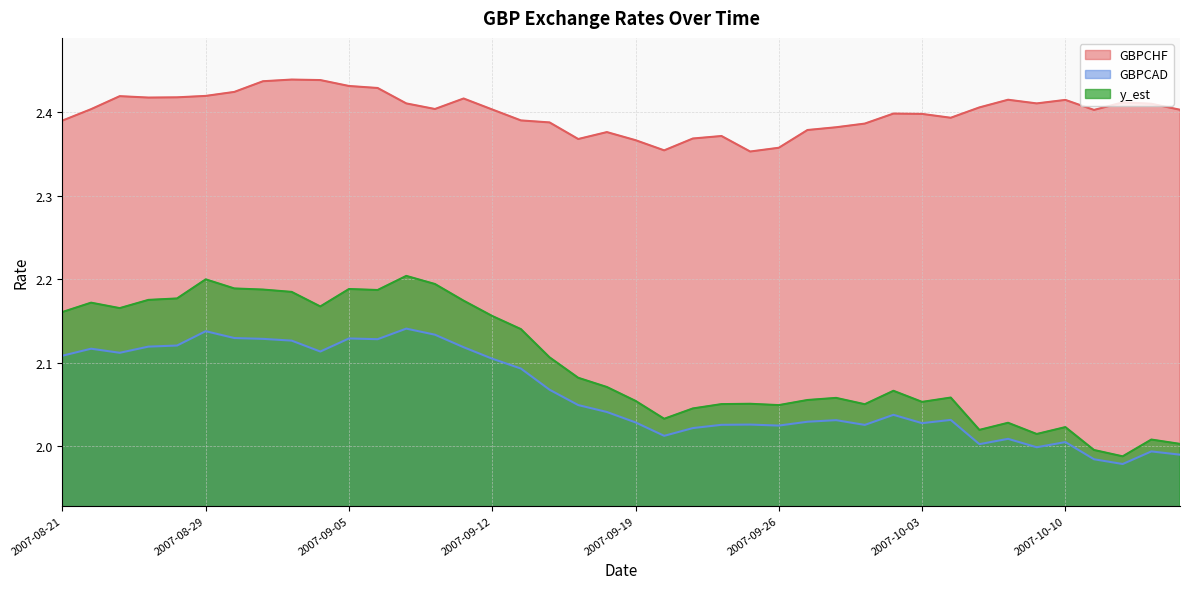

How many values in the GBPCAD series are below 2?

5